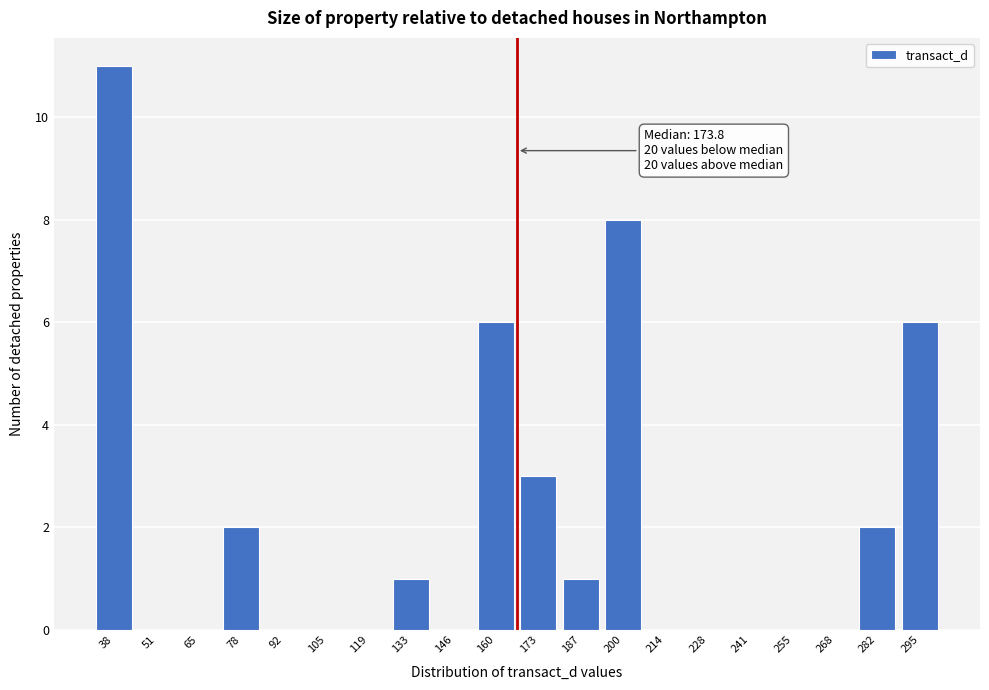

Reading left to right, list all the values displayed in this chart.

38=11	51=0	65=0	78=2	92=0	105=0	119=0	133=1	146=0	160=6	173=3	187=1	200=8	214=0	228=0	241=0	255=0	268=0	282=2	295=6